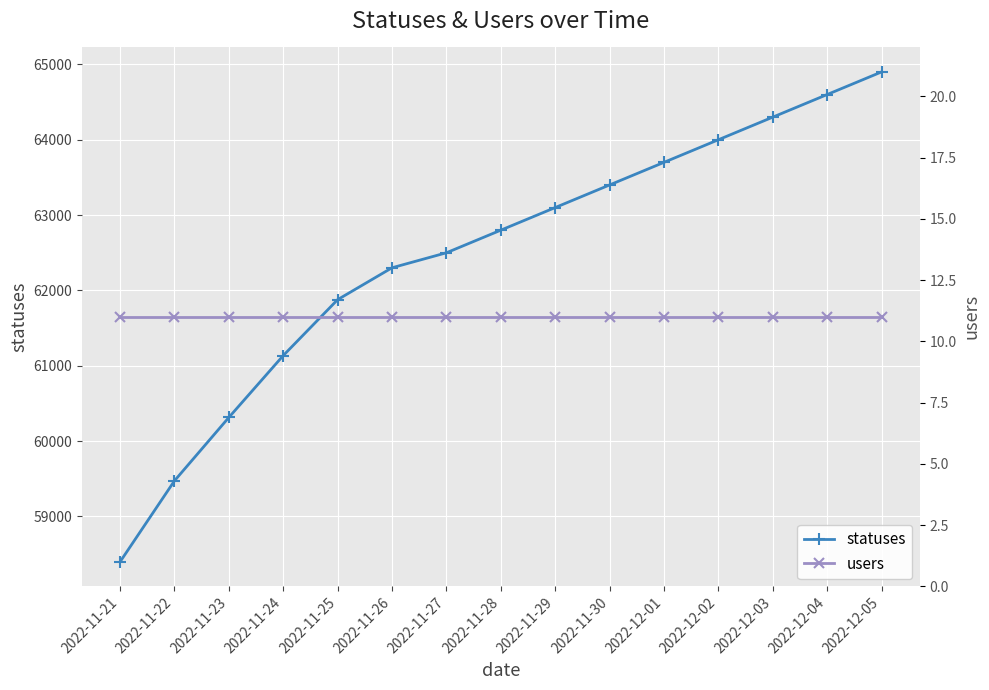

Reading left to right, extract all data points from this chart.

statuses: 58399	59474	60315	61136	61878	62301	62500	62800	63100	63400	63700	64000	64300	64600	64900
users: 11	11	11	11	11	11	11	11	11	11	11	11	11	11	11